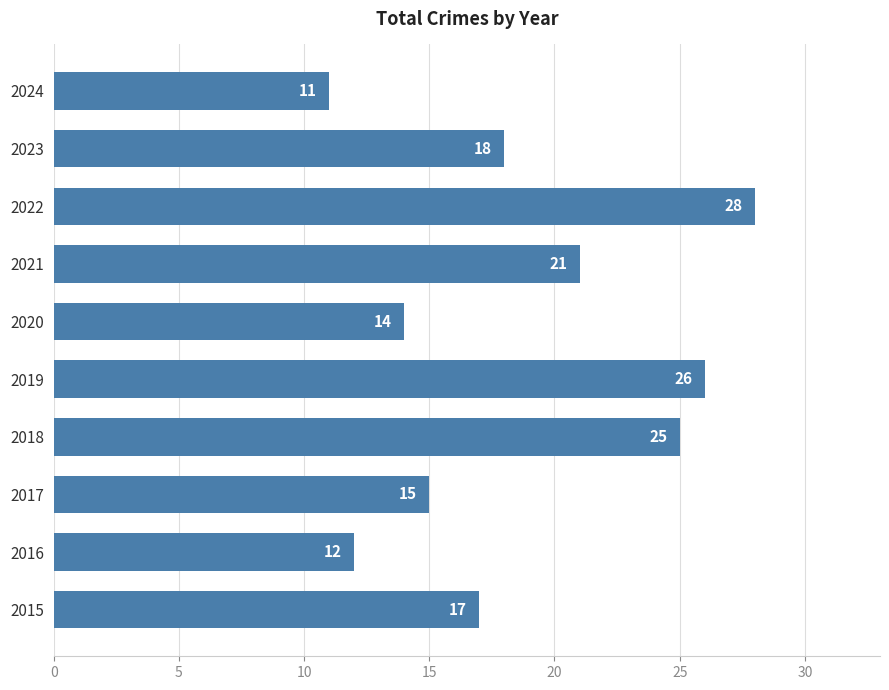

Where is the data nearest to the value 19?

2023